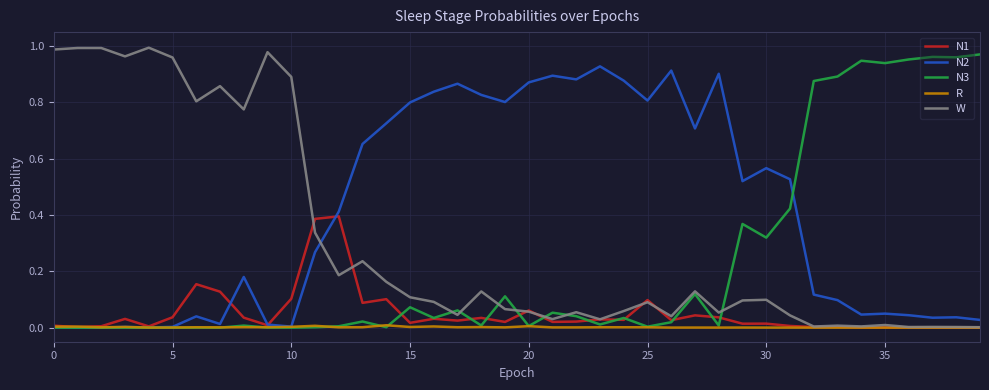

How many times do N2 and W cross each other?

1